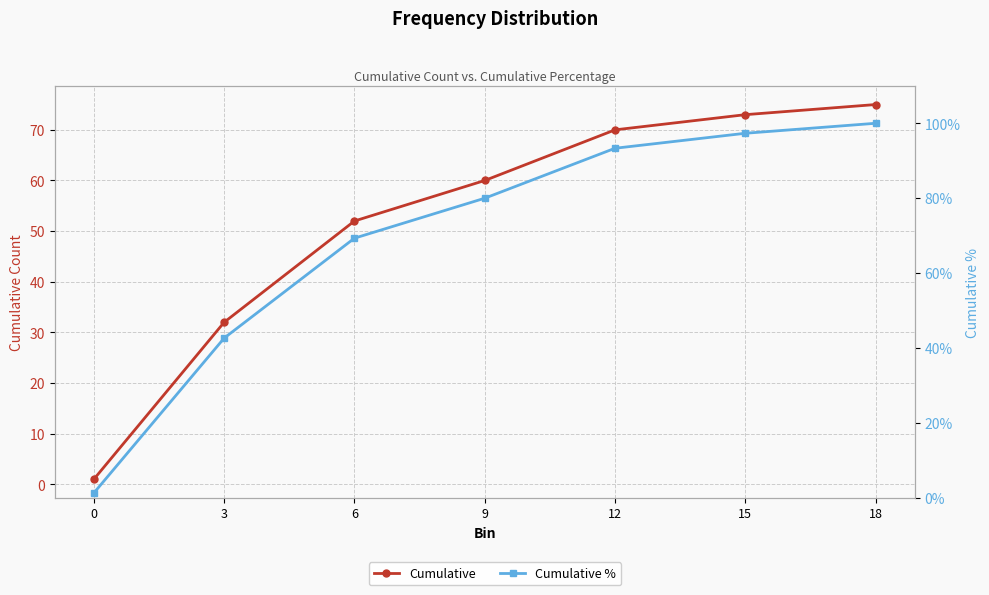

Count the number of categories in the chart.

7